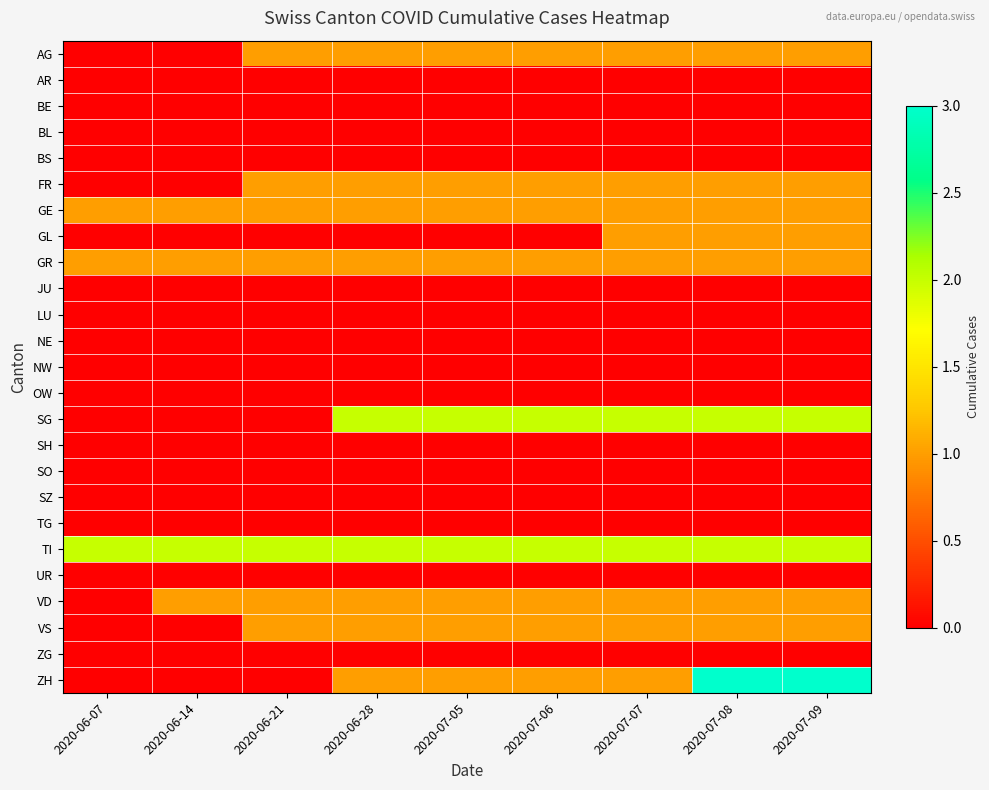

How many distinct data groups are displayed?

25